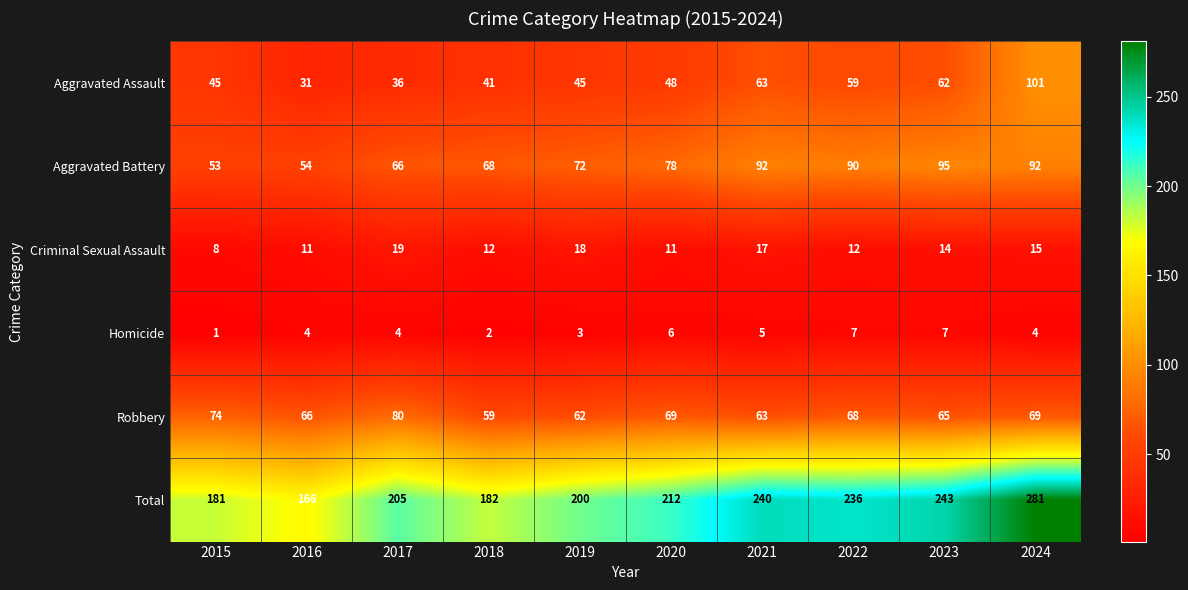

Read the Homicide value at 2022.

7